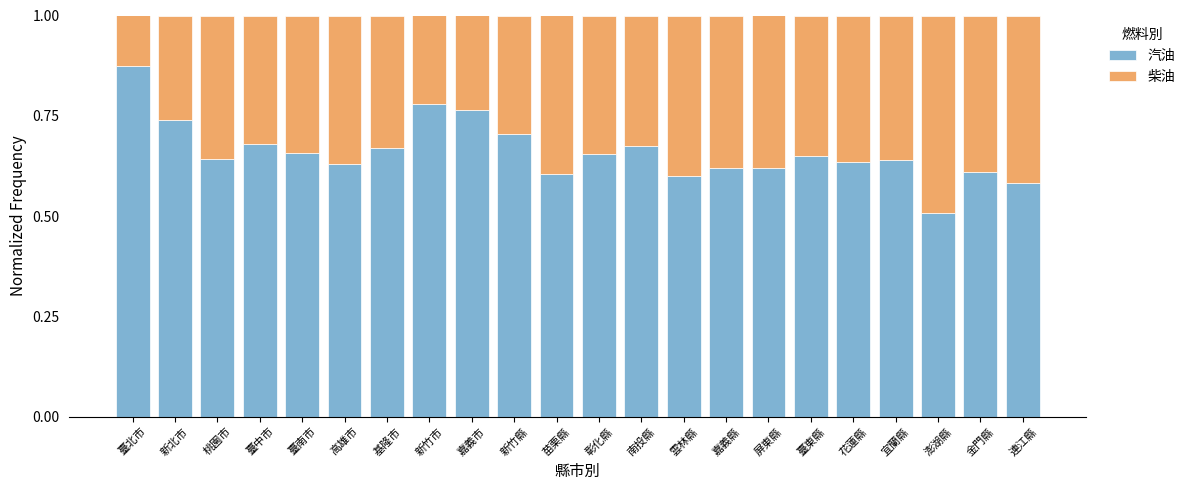

What are all the series names shown in the legend?

汽油, 柴油